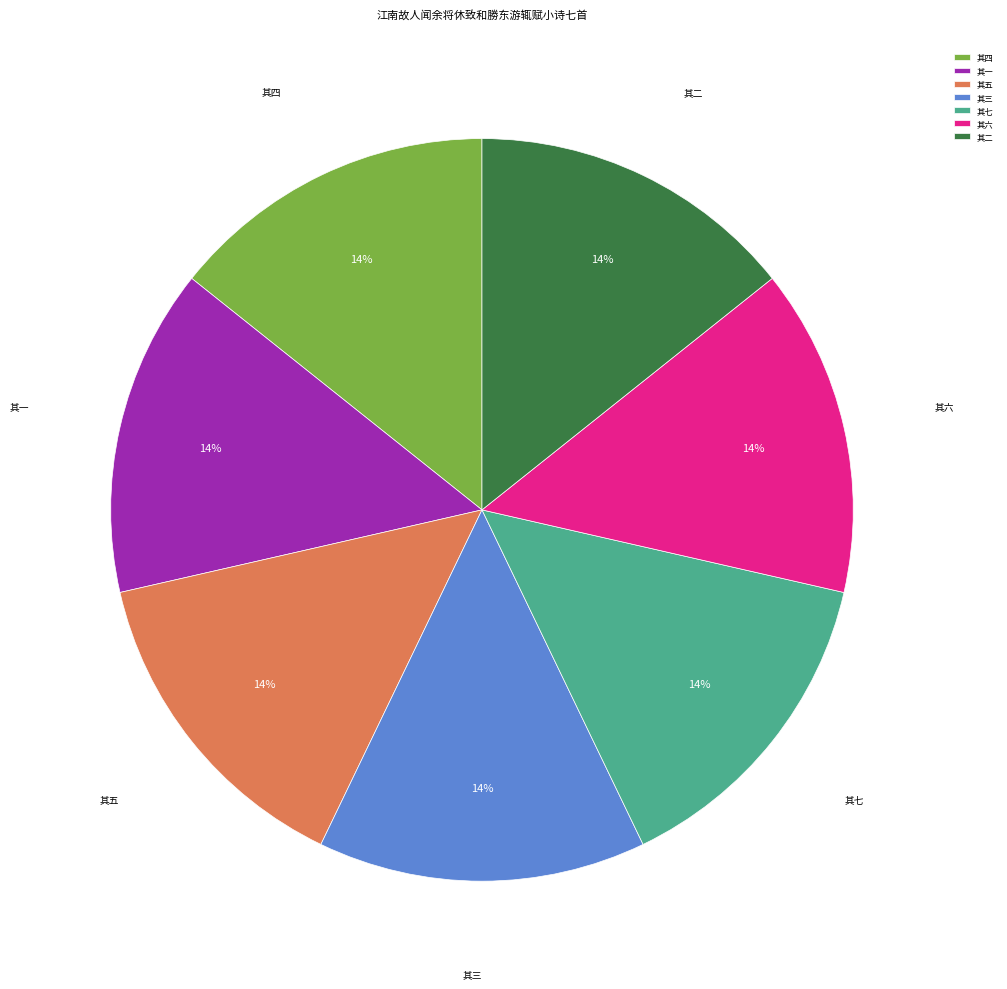

To the nearest percent, what is the combined percentage of 其七 and 其五?

29%